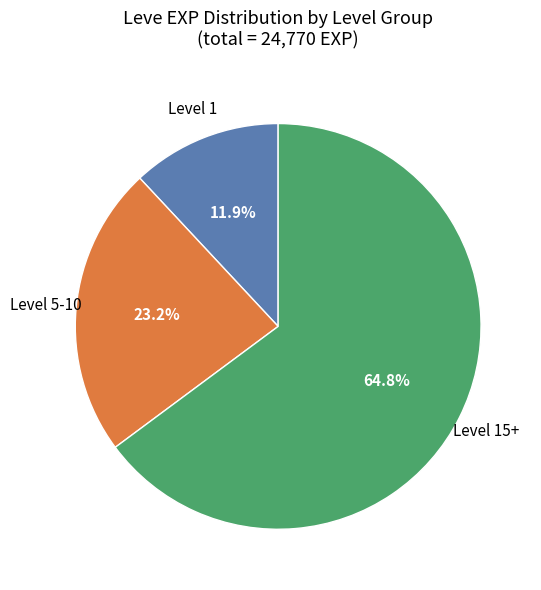

Does any single category account for the majority?

Yes